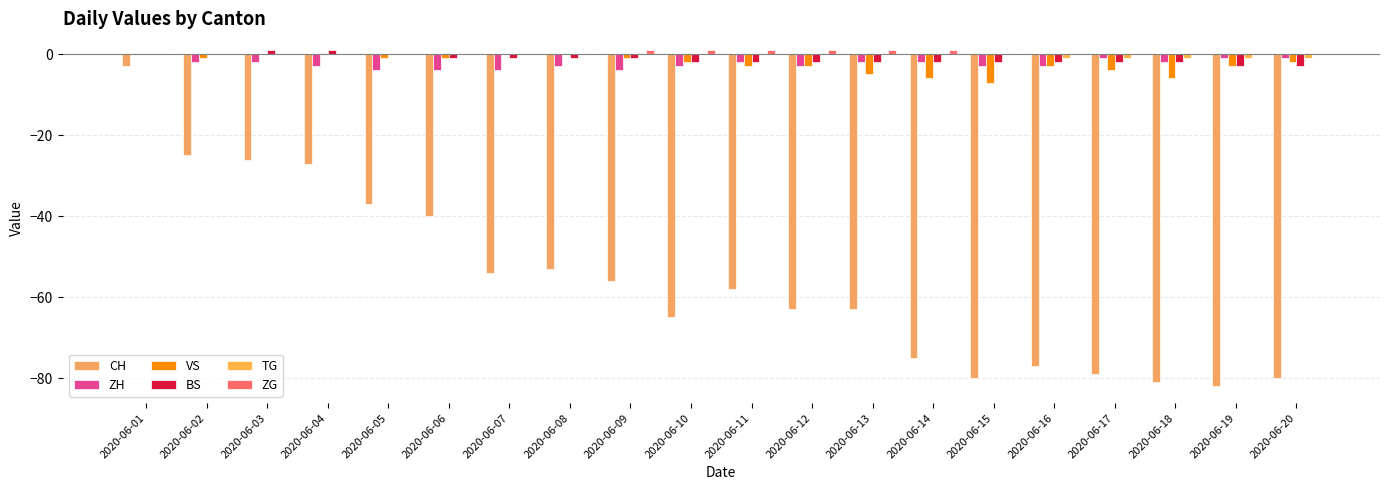

The CH series shows -37 at 2020-06-05. True or false?

True